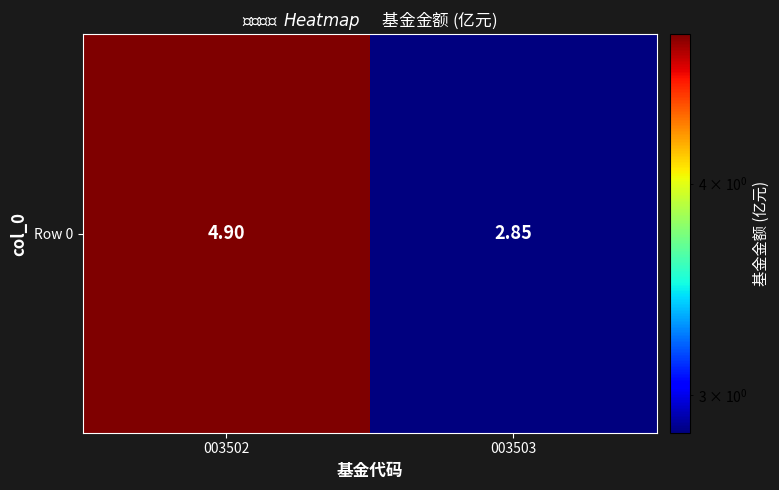

Which label corresponds to the smallest value in the chart?

003503